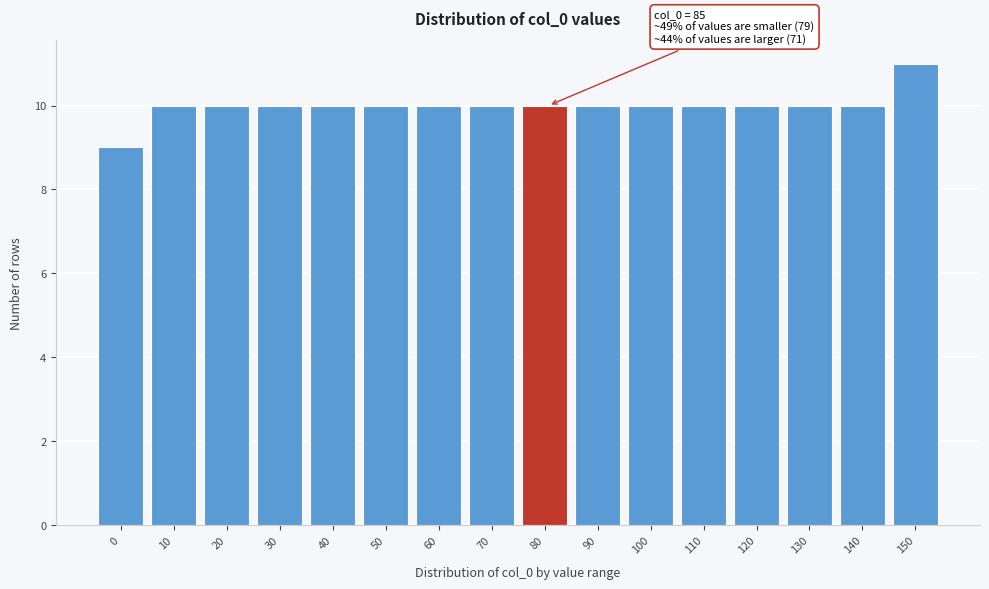

Reading left to right, what are all the values shown in this chart?

0=9	10=10	20=10	30=10	40=10	50=10	60=10	70=10	80=10	90=10	100=10	110=10	120=10	130=10	140=10	150=11